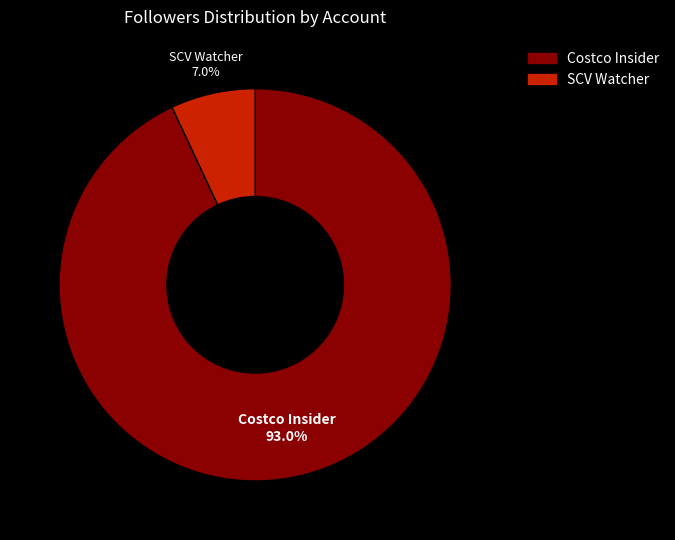

Which slice represents more than half of the pie?

Costco Insider